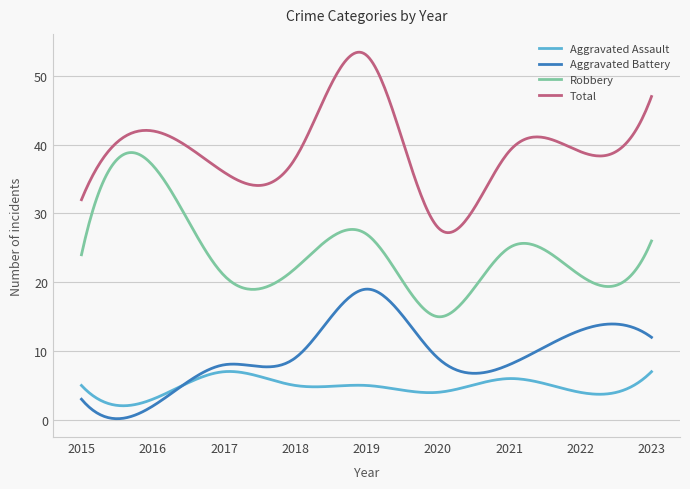

True or false: Robbery and Total cross at least once.

False